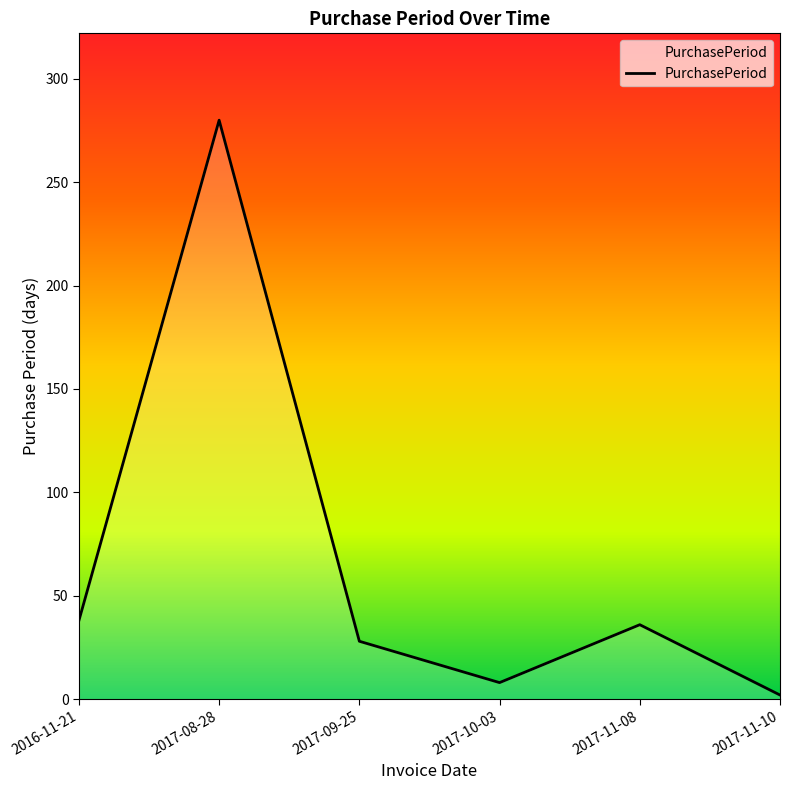

What is the ratio of the value at 2017-08-28 to the value at 2017-11-08?

7.8